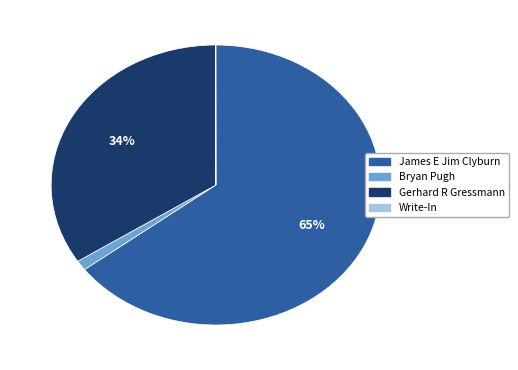

Which has a higher value, Bryan Pugh or Gerhard R Gressmann?

Gerhard R Gressmann